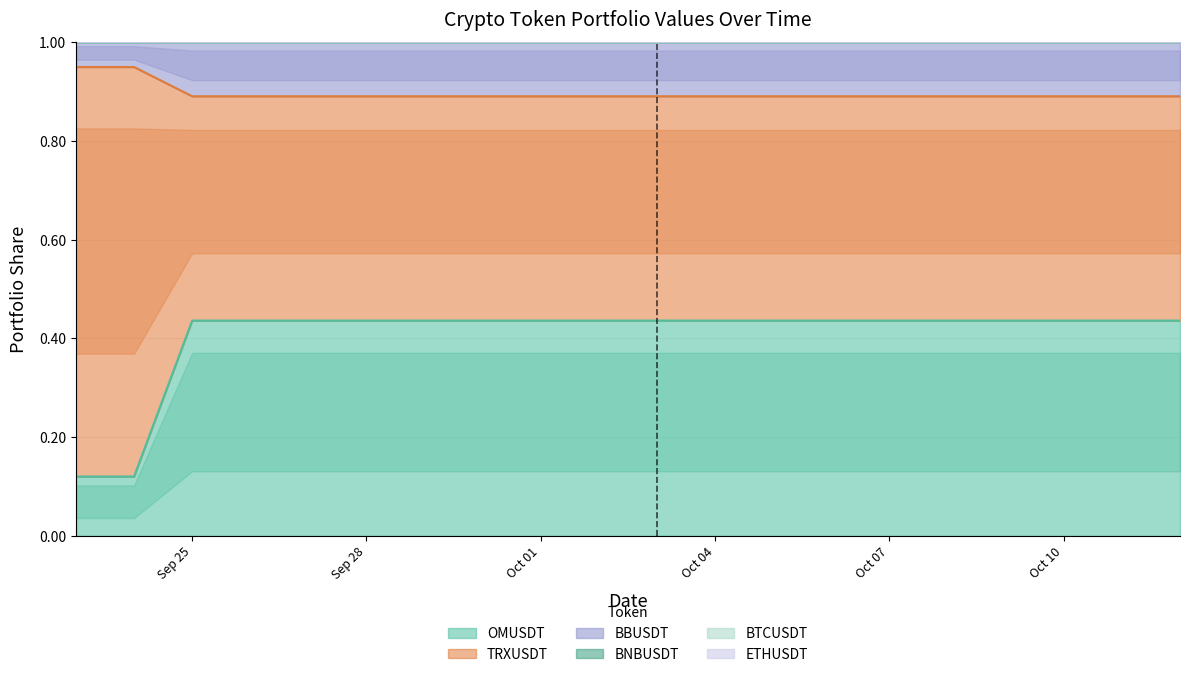

What is the difference between the highest and lowest values at Oct 04?

0.6